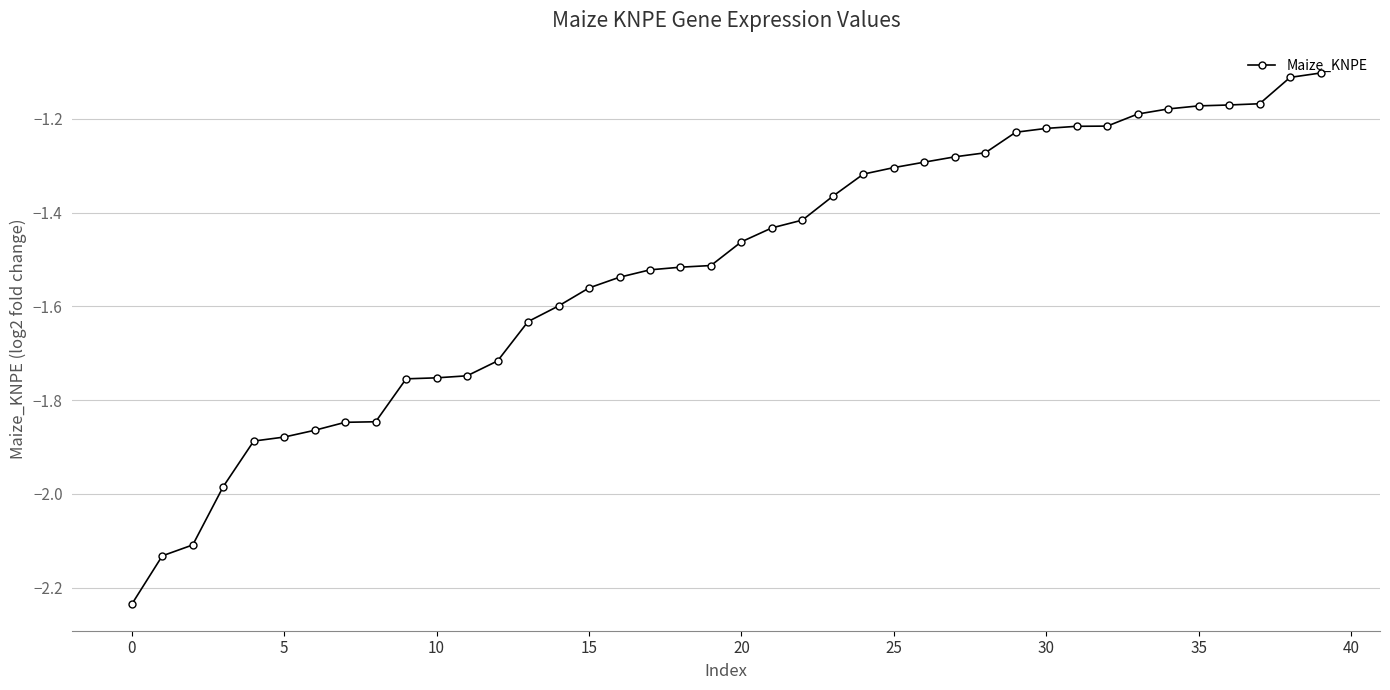

What is the difference between the maximum and minimum values?

1.1